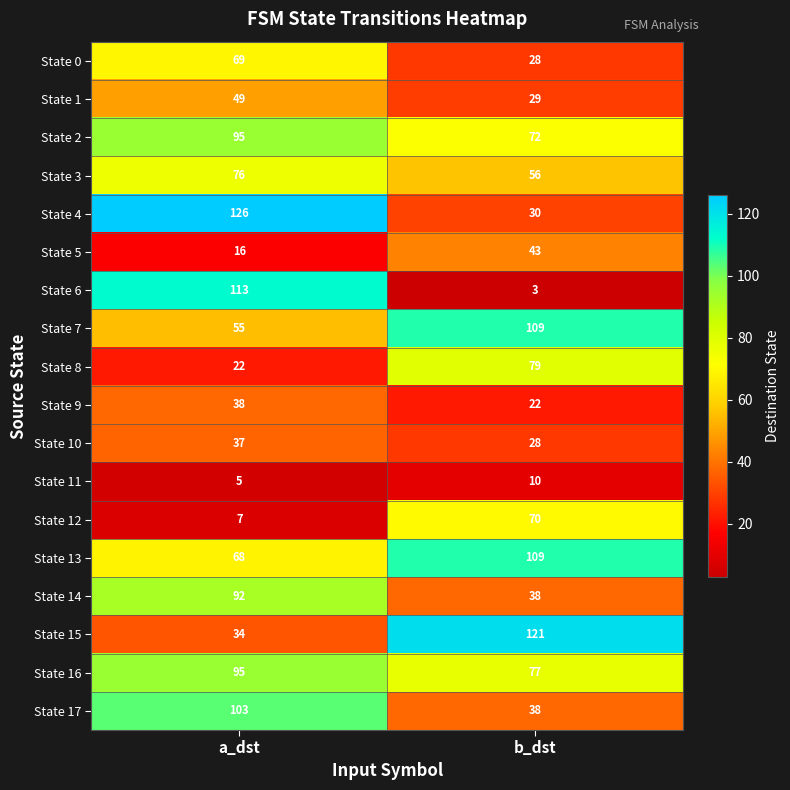

What is the total value across all series at b_dst?

962